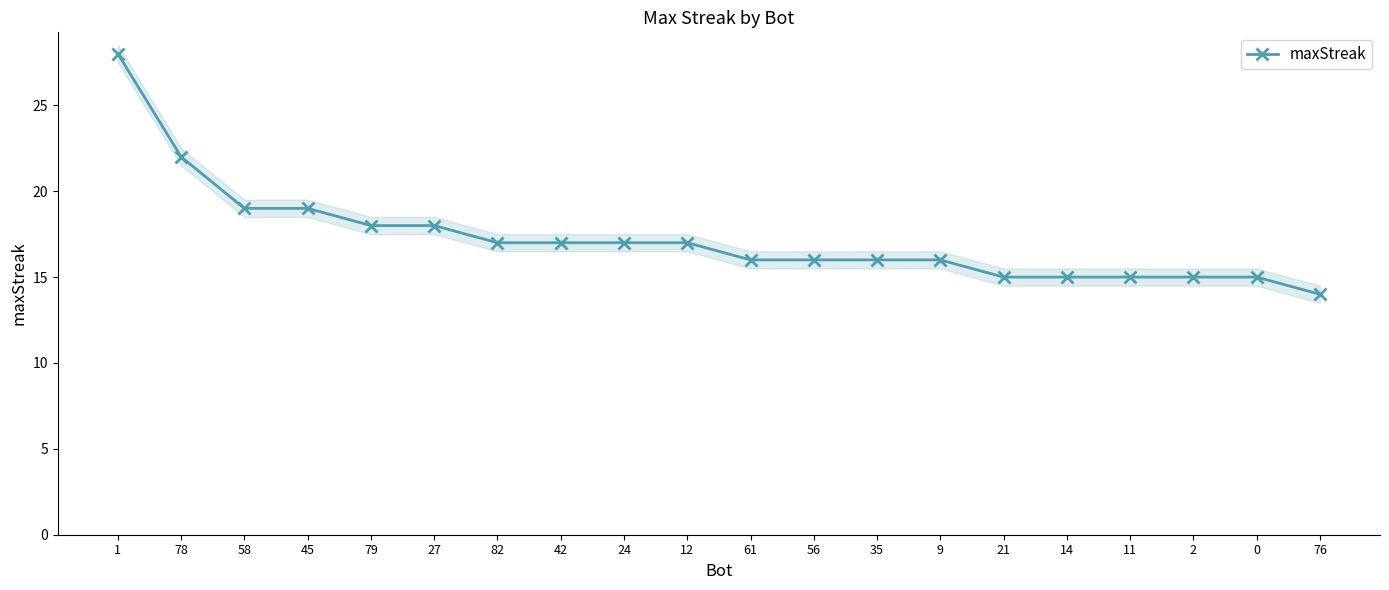

Between 14 and 0, which is larger?

14